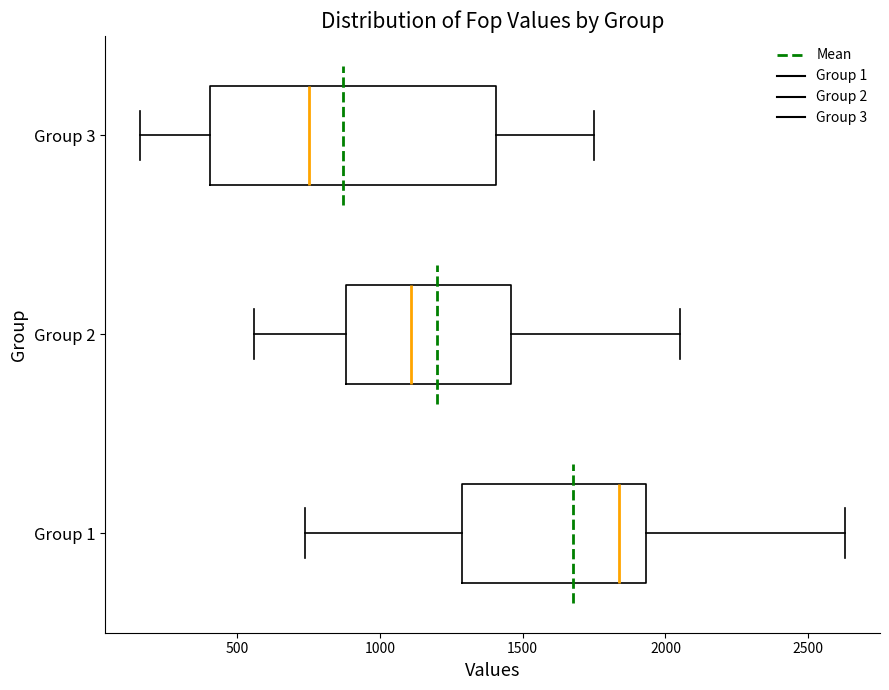

Reading bottom to top, read every box against the x-axis: the position of its median line, the range the box covers, and the ends of its whiskers. The values are not printed on the chart, so give them approximately, as read against the axis.

Group 1: median 1850, box 1300 to 1950, whiskers 750 to 2650
Group 2: median 1100, box 900 to 1450, whiskers 550 to 2050
Group 3: median 750, box 400 to 1400, whiskers 150 to 1750